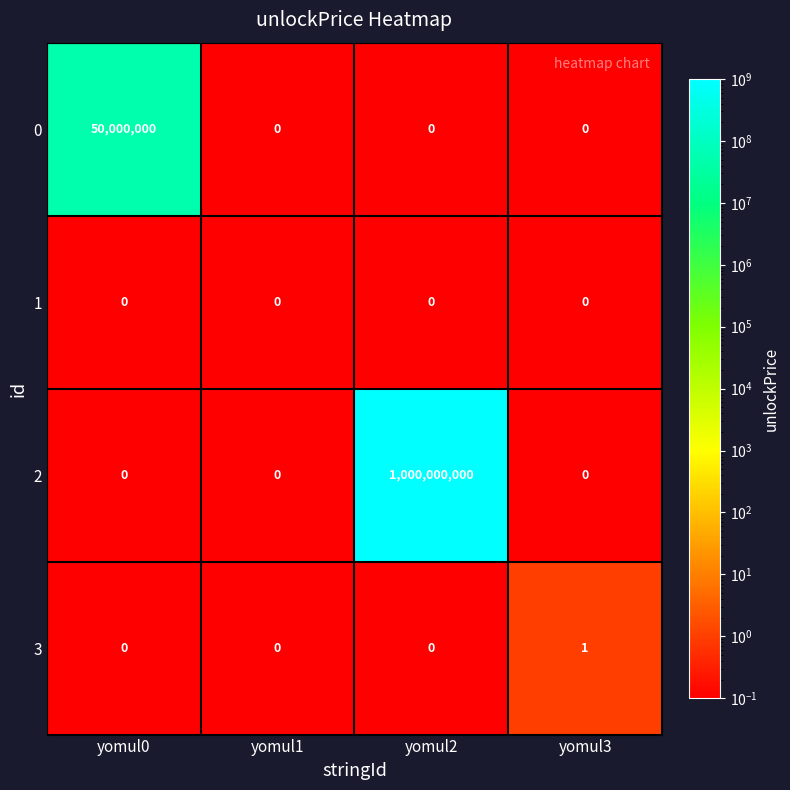

What is the total value across all series at yomul2?

1000000000